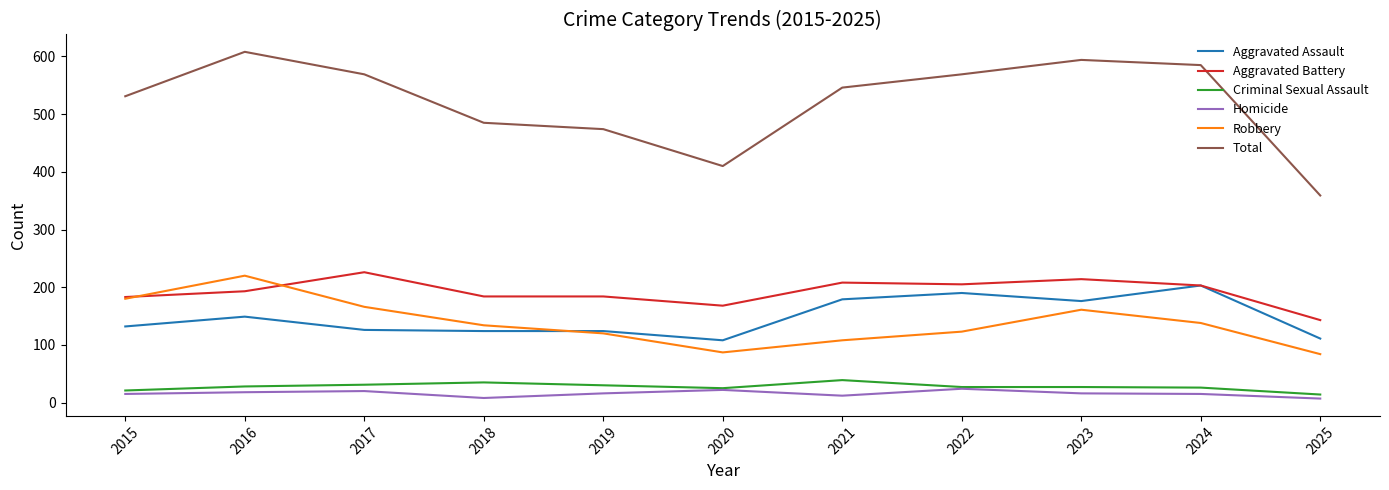

At which label does Total reach its minimum?

2025